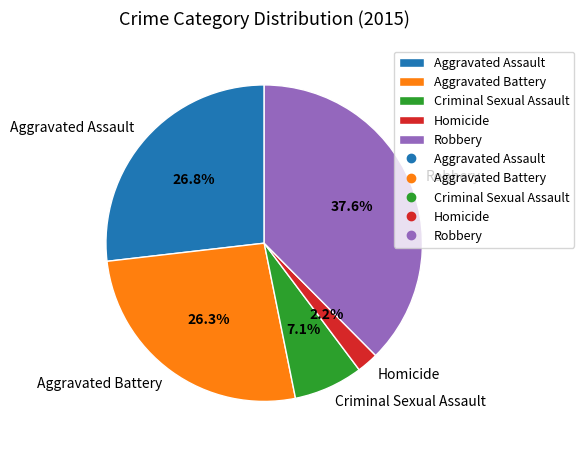

Is it true that Robbery is 38% of the pie?

True